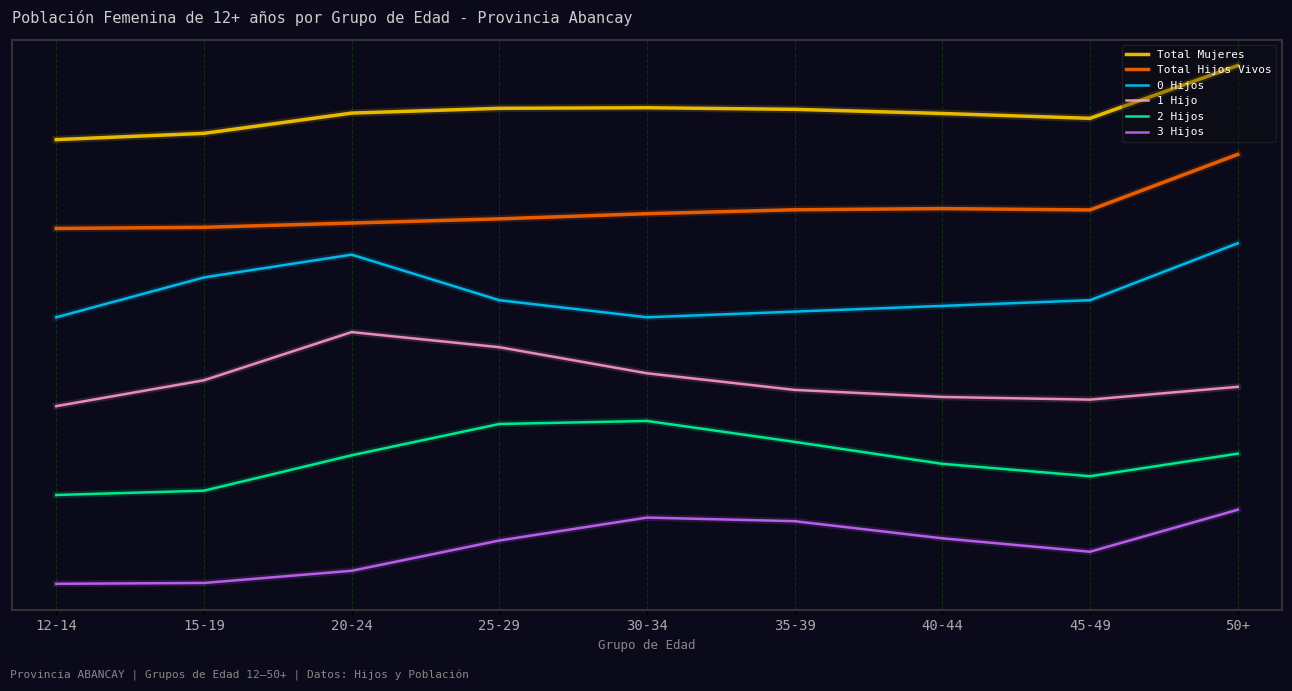

What is the average value of the Total Mujeres series?

6.4